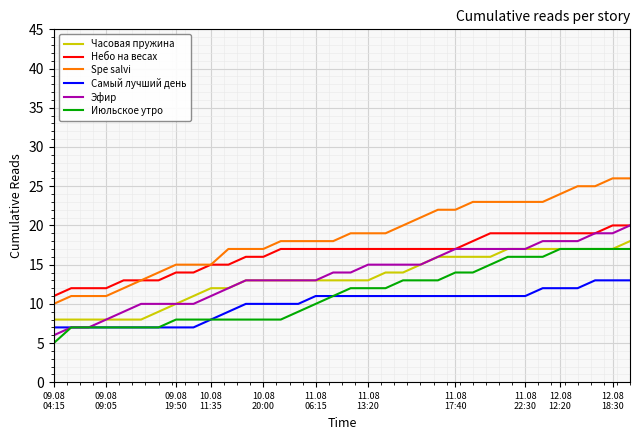

Which series has the widest spread of values?

Spe salvi